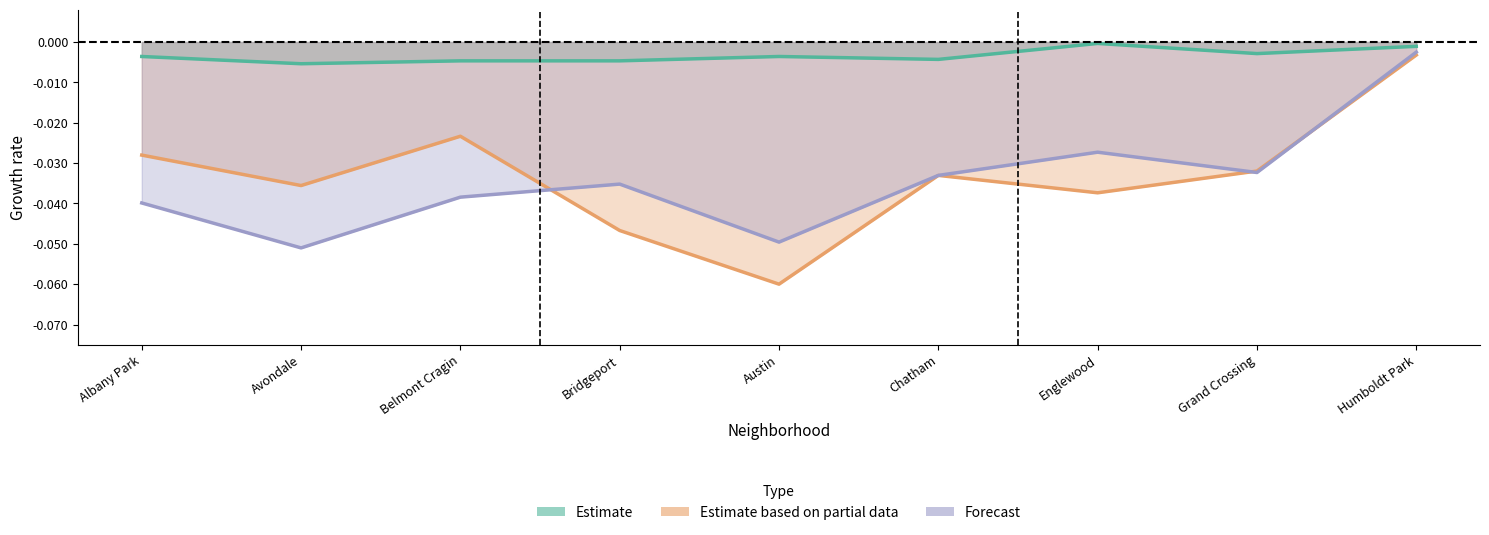

Is the value of Estimate at Grand Crossing greater than the value of Forecast at Bridgeport?

Yes